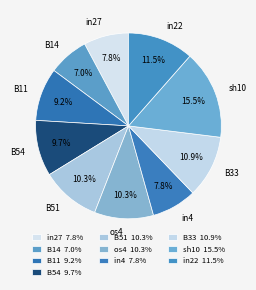

What percentage do B54 and B33 together represent?

20.6%